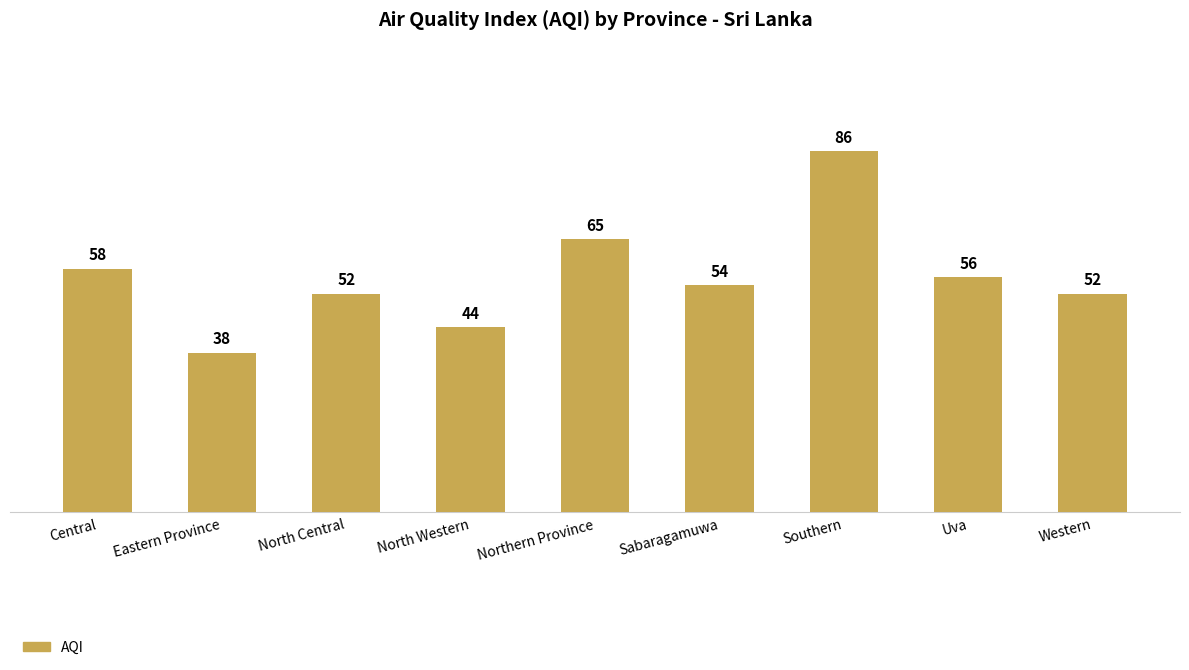

Does the chart contain stacked bars?

No